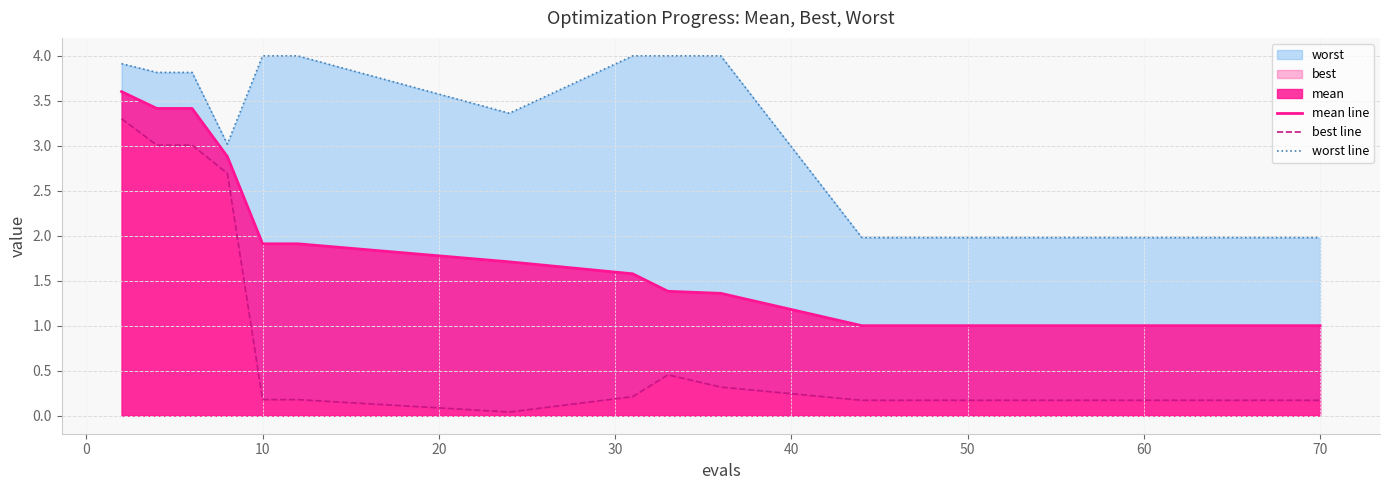

True or false: worst line and mean line intersect in this chart.

False